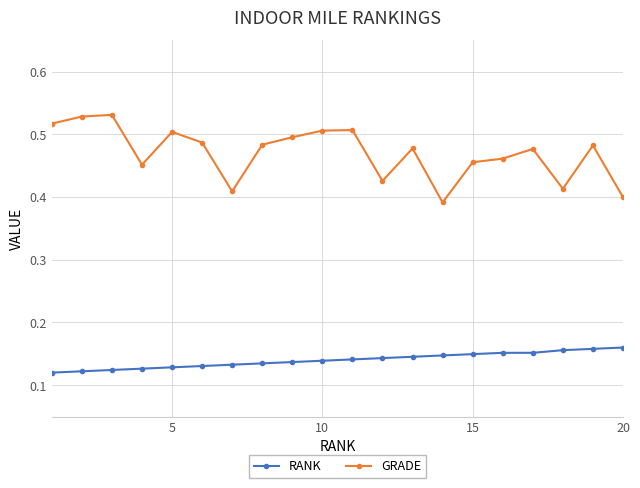

Count the GRADE values in the range 0 to 1.

20